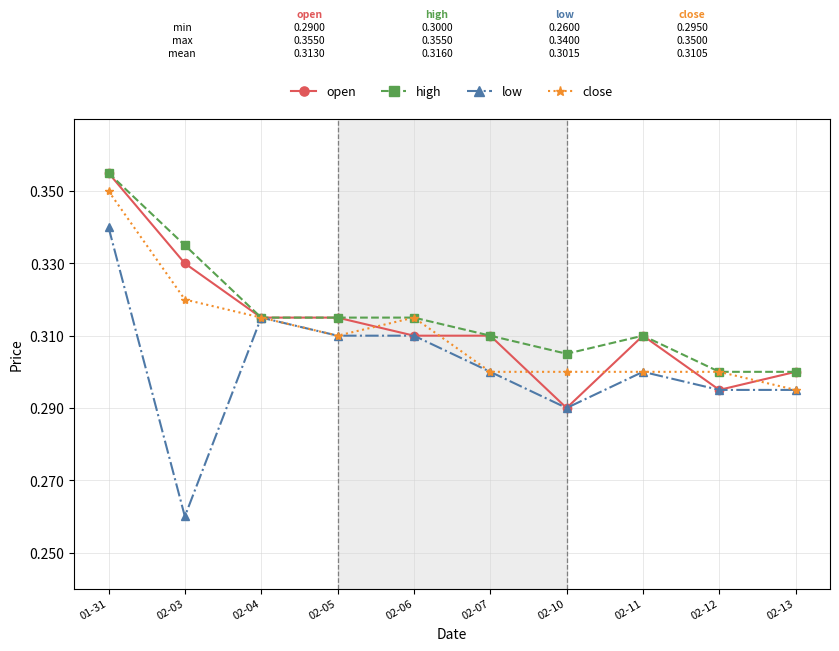

Which category has the highest value in the close series?

01-31